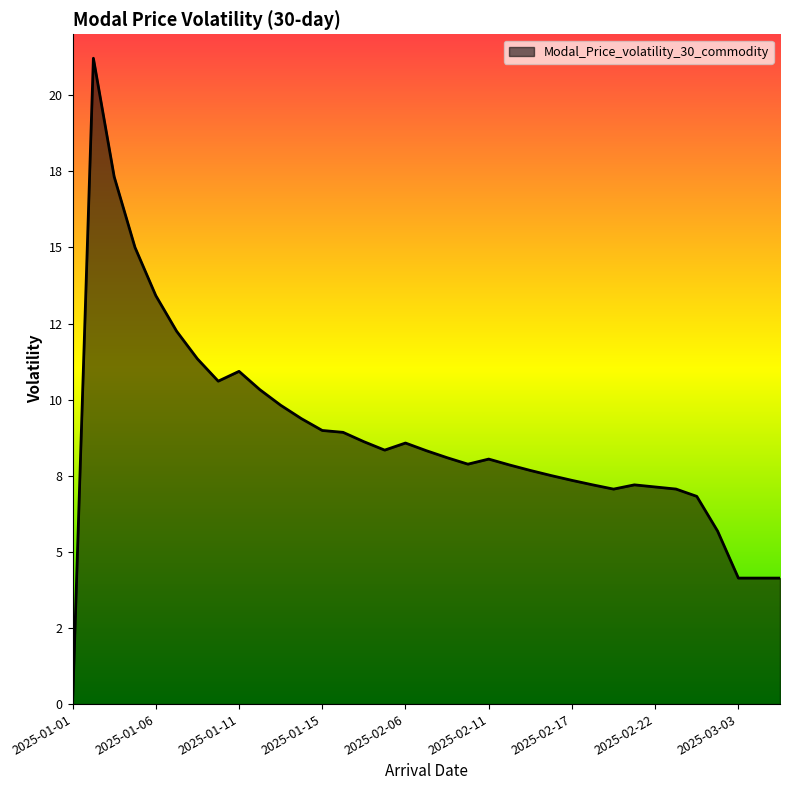

Does the chart display data point markers on the line(s)?

No